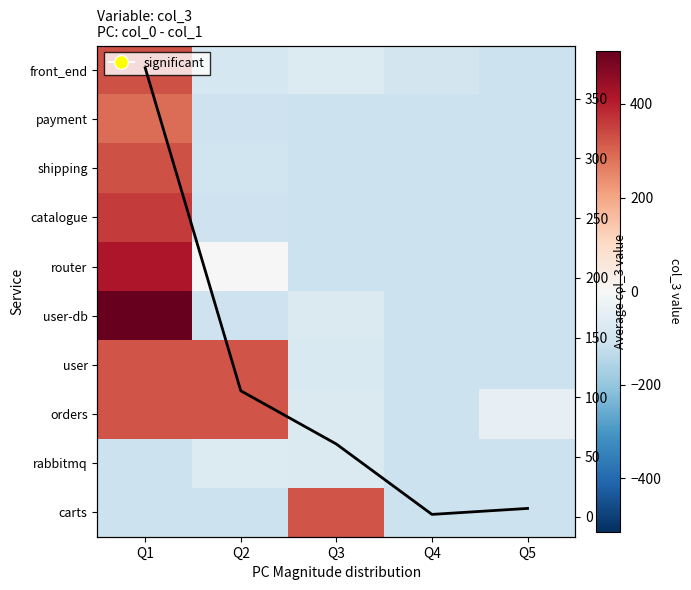

Which label corresponds to the largest value in the chart?

Q1